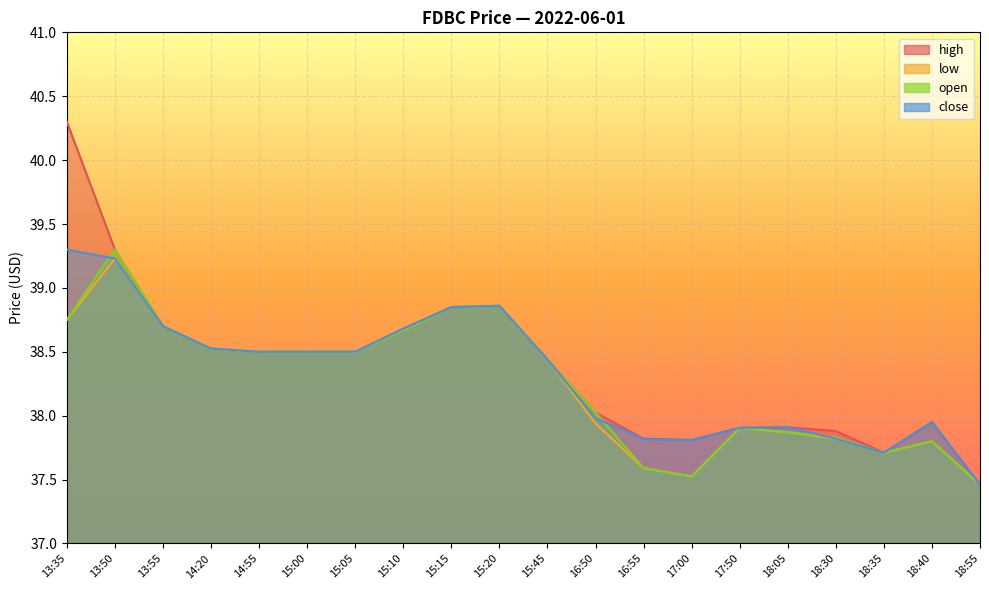

The high series shows 38.5 at 15:00. True or false?

True